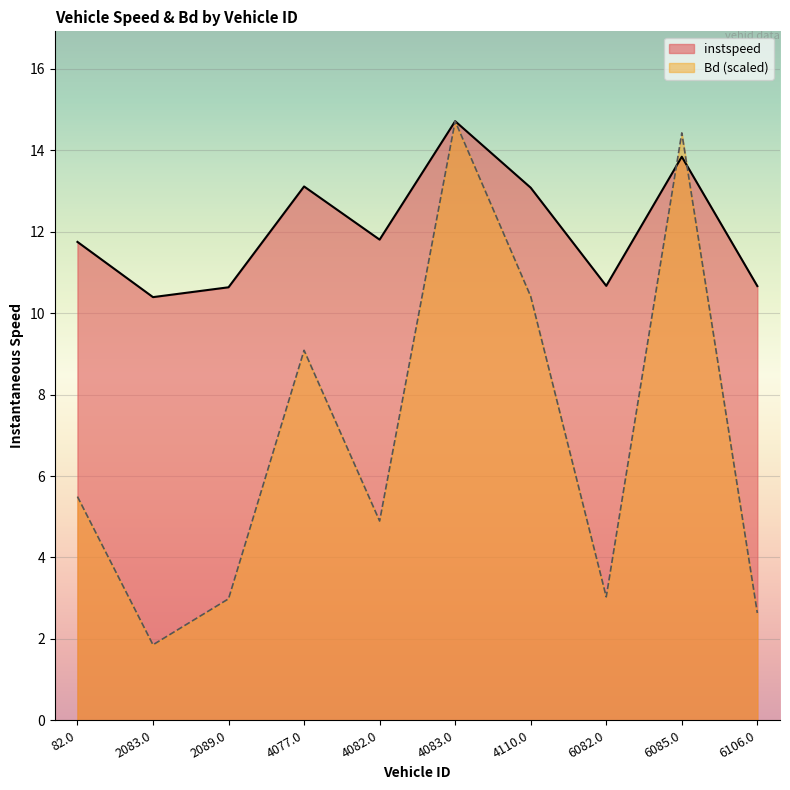

Does the chart display data point markers on the line(s)?

No